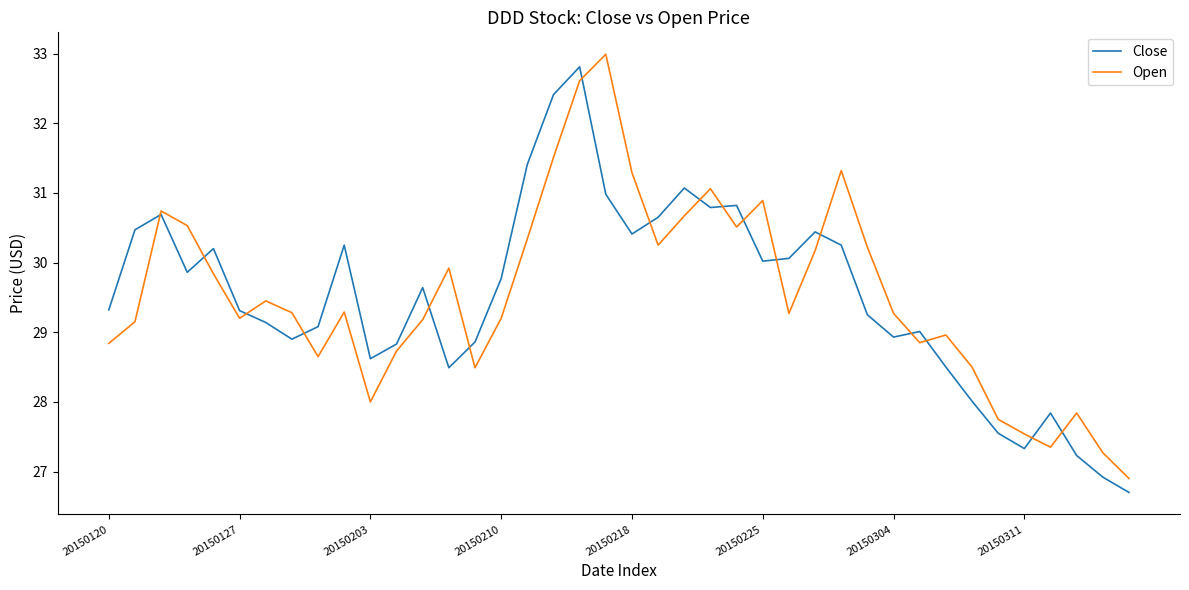

At how many categories does at least one series exceed 31?

8